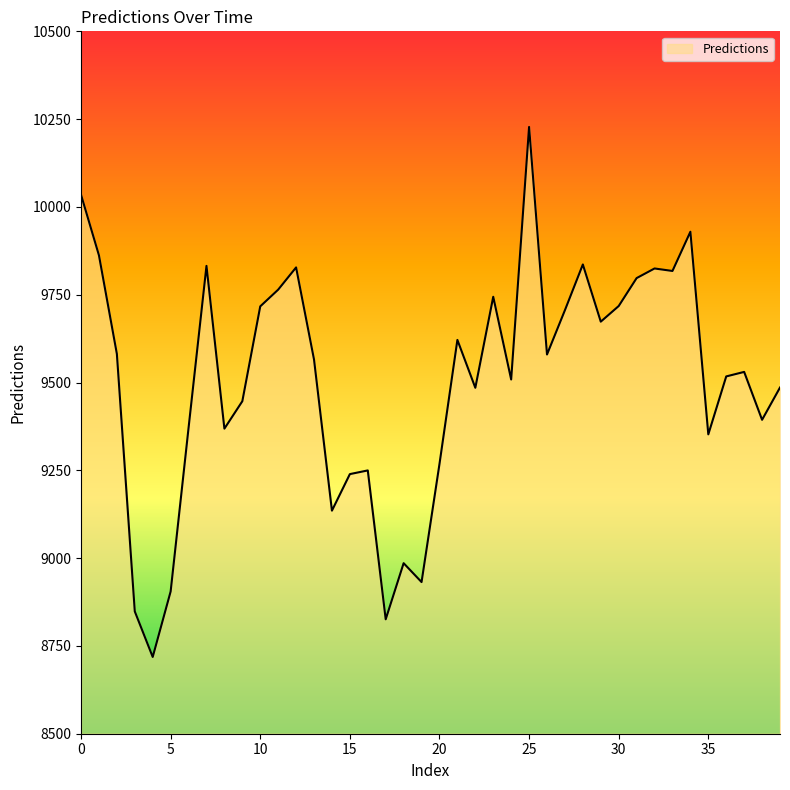

What is the difference between the maximum and minimum values?

1509.2